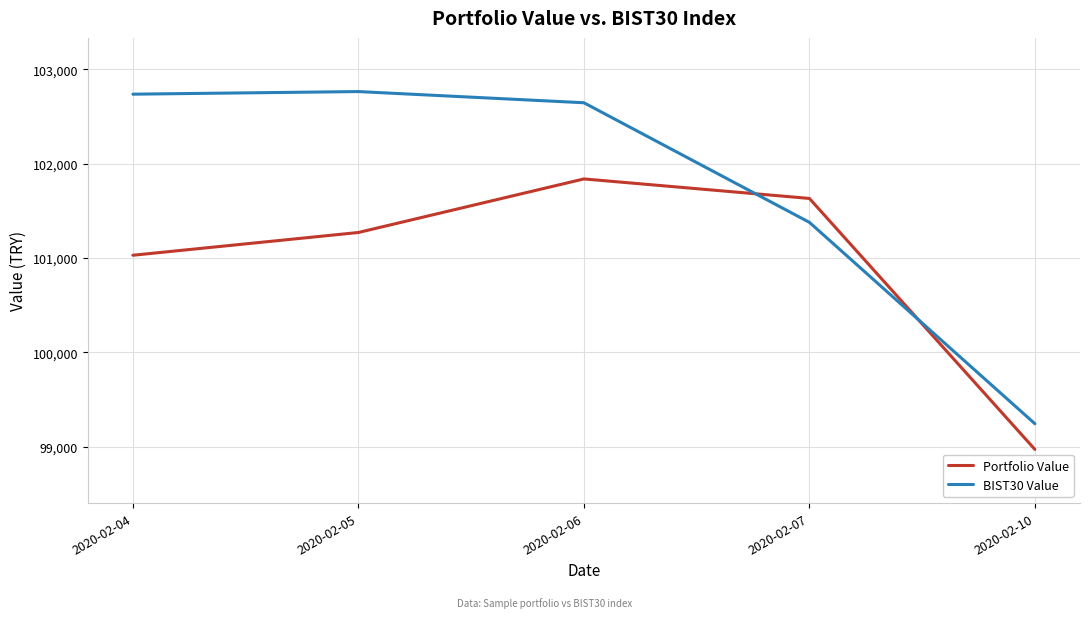

Is this an area chart (filled region under the line)?

No